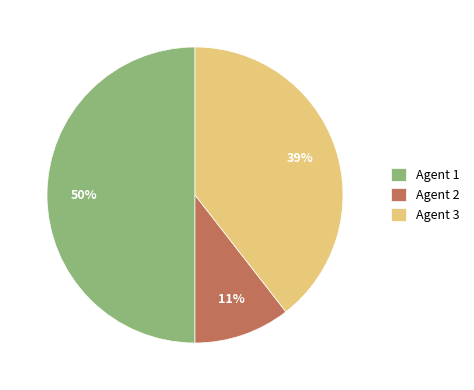

Is the sum of Agent 1 and Agent 2 greater than half?

Yes